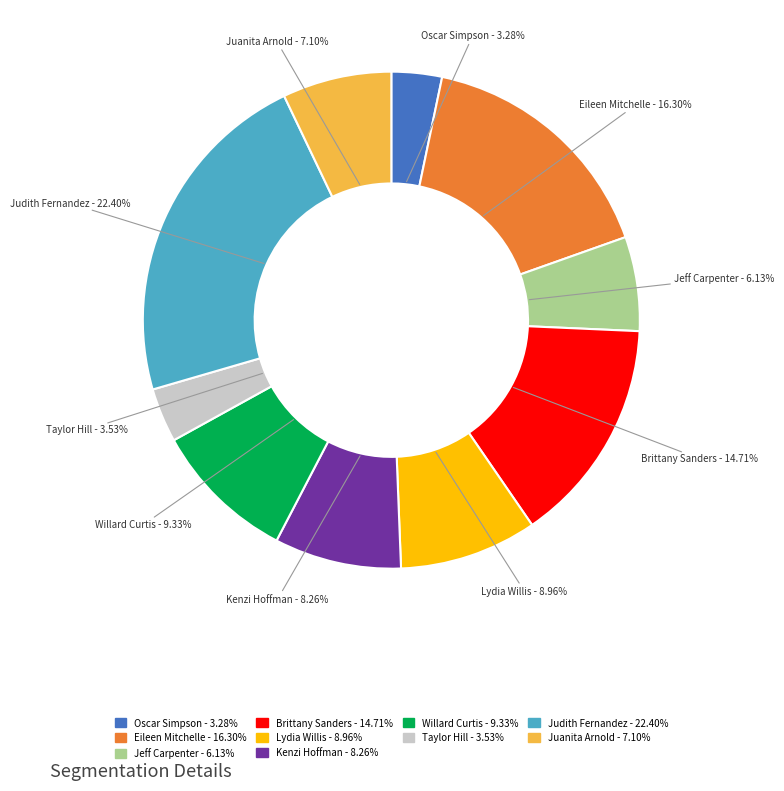

How many slices are in this pie chart?

10